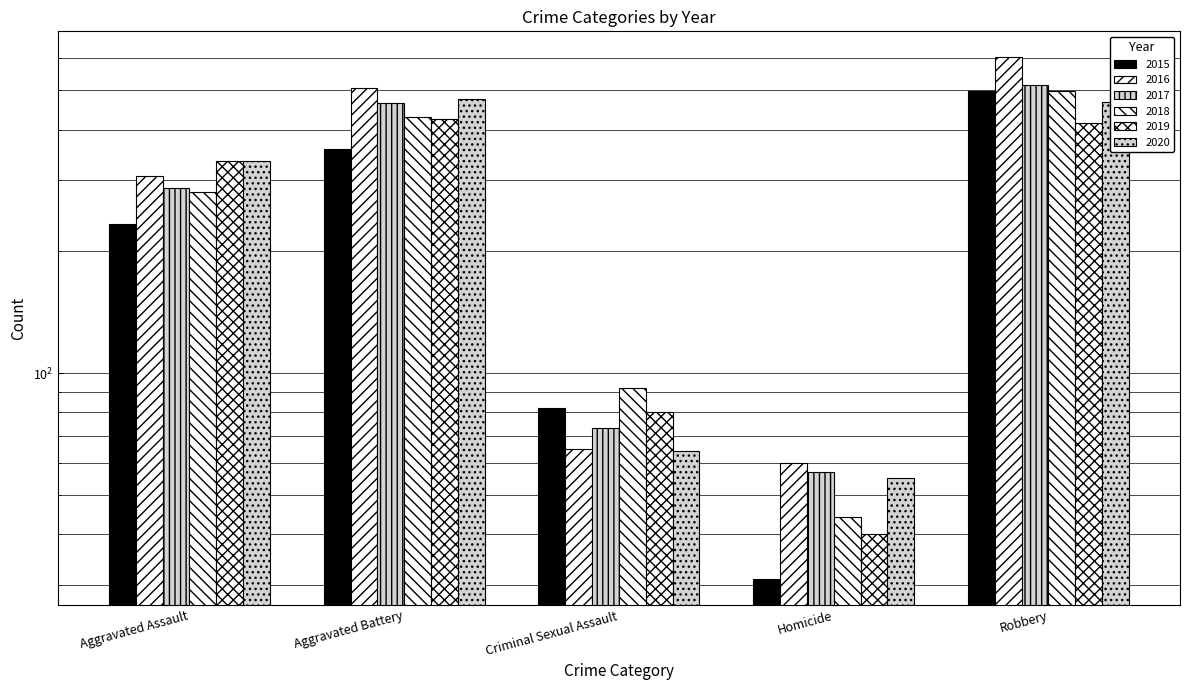

What is the difference between the second highest and second lowest values in the 2015 series?

276